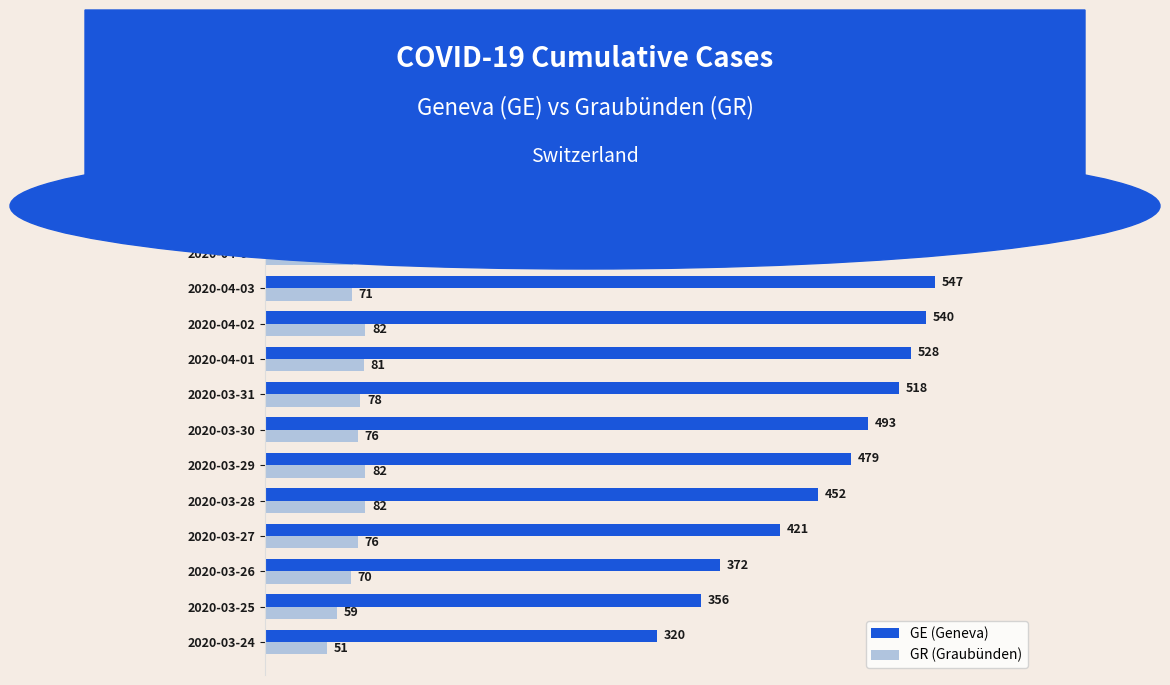

What are all the series names shown in the legend?

GE (Geneva), GR (Graubünden)